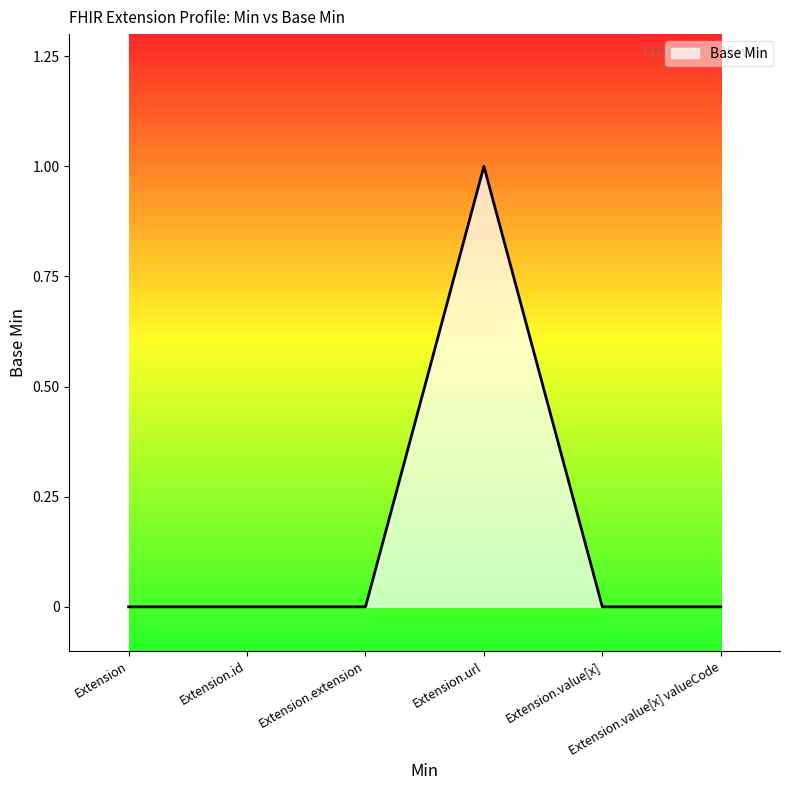

What position from the left is Extension.value[x] valueCode?

6